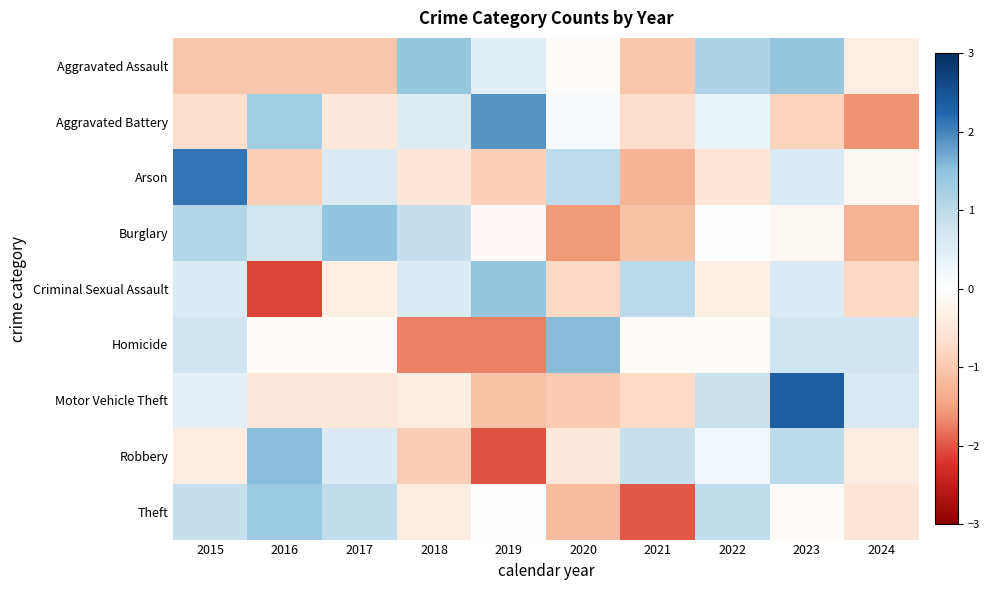

Which series changed the most between 2015 and 2017?

Arson